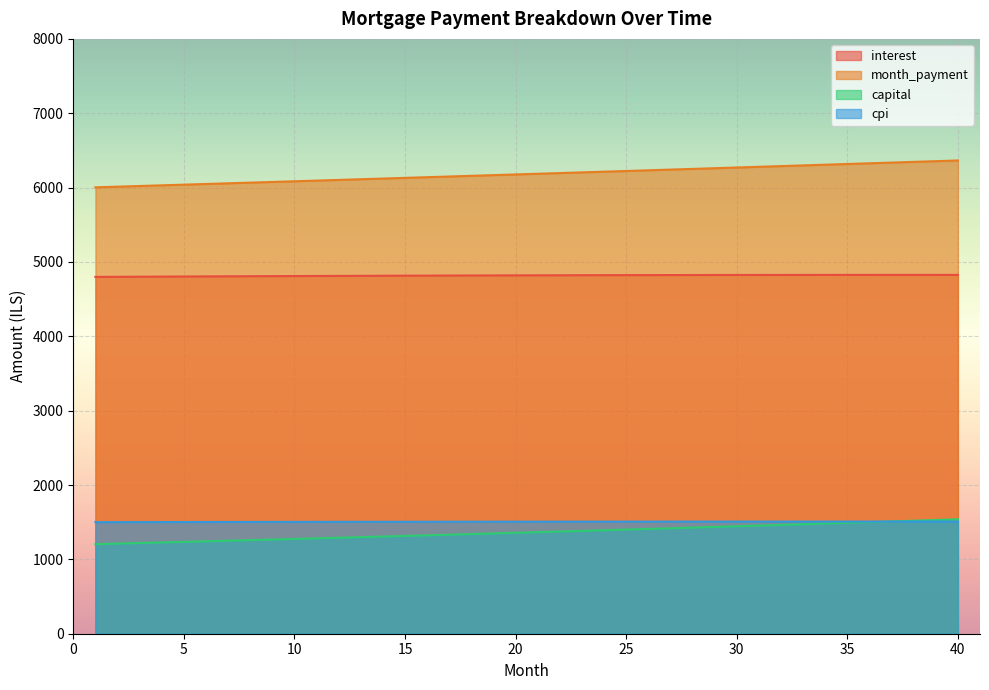

List the labels in order of capital value, largest first.

40, 39, 38, 37, 36, 35, 34, 33, 32, 31, 30, 29, 28, 27, 26, 25, 24, 23, 22, 21, 20, 19, 18, 17, 16, 15, 14, 13, 12, 11, 10, 9, 8, 7, 6, 5, 4, 3, 2, 1